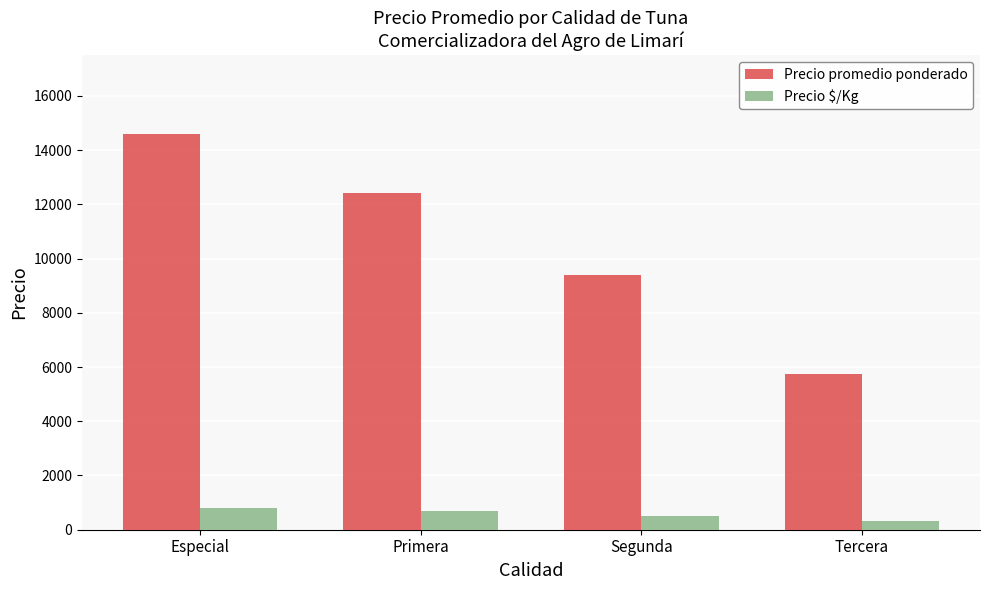

How many categories are shown in the chart?

4